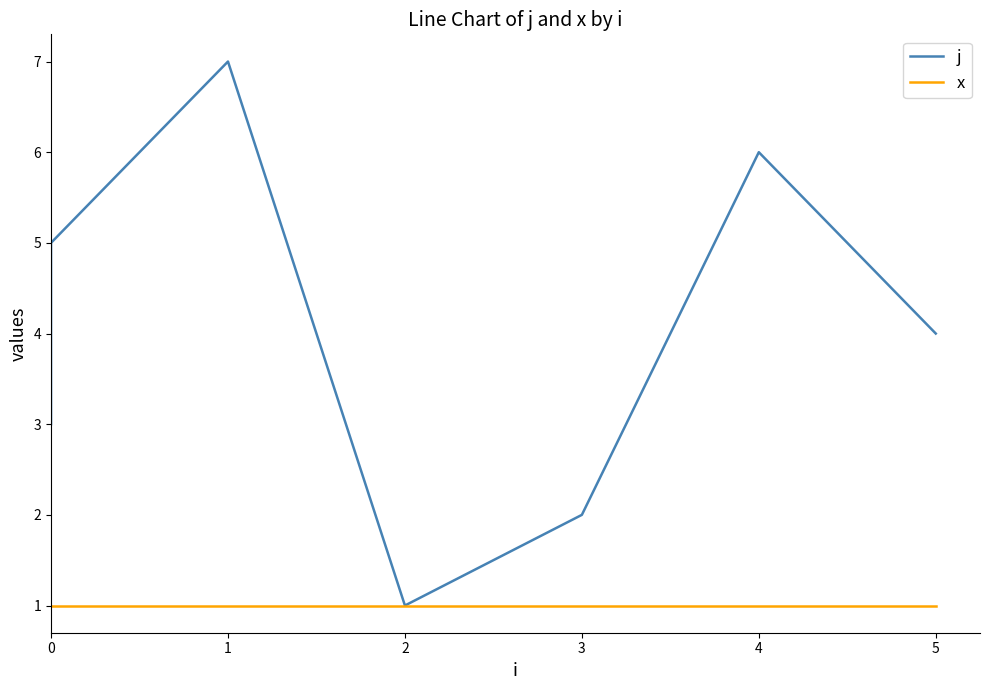

What is the difference between the second highest and minimum values in the j series?

5